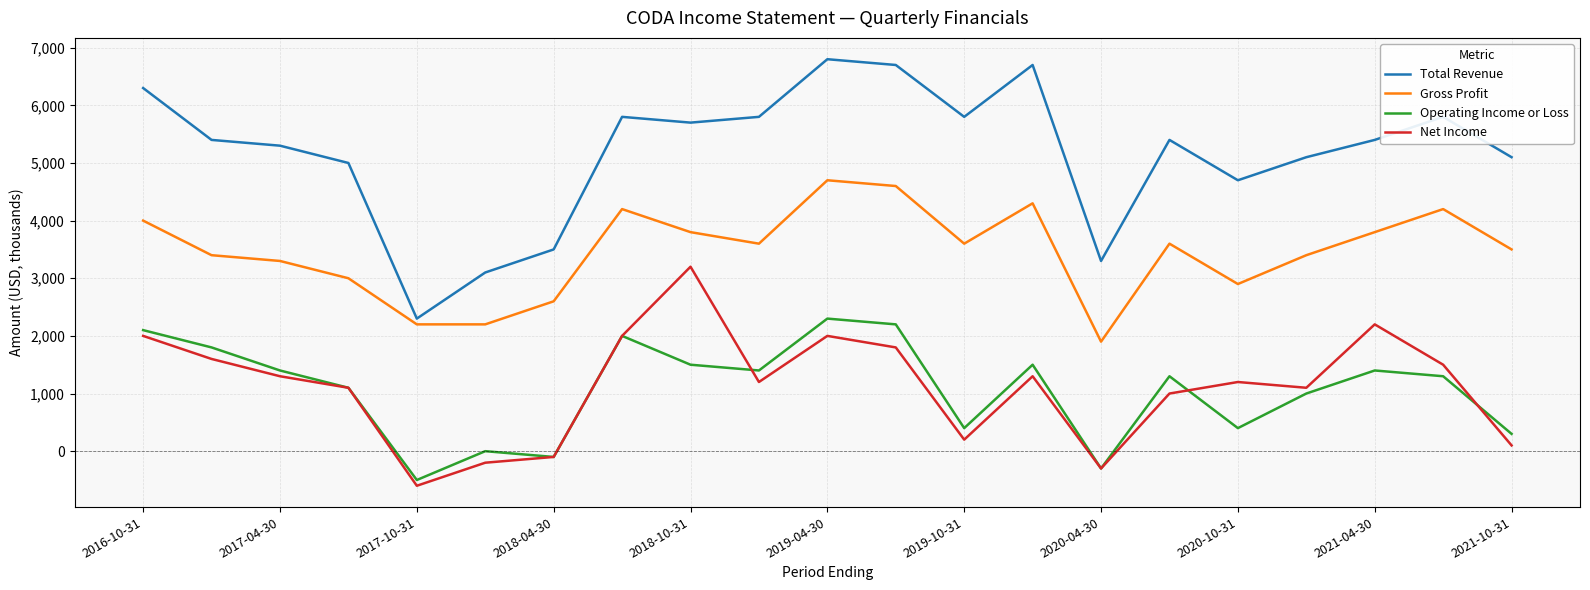

True or false: Total Revenue has more than 1 interior local peaks.

True